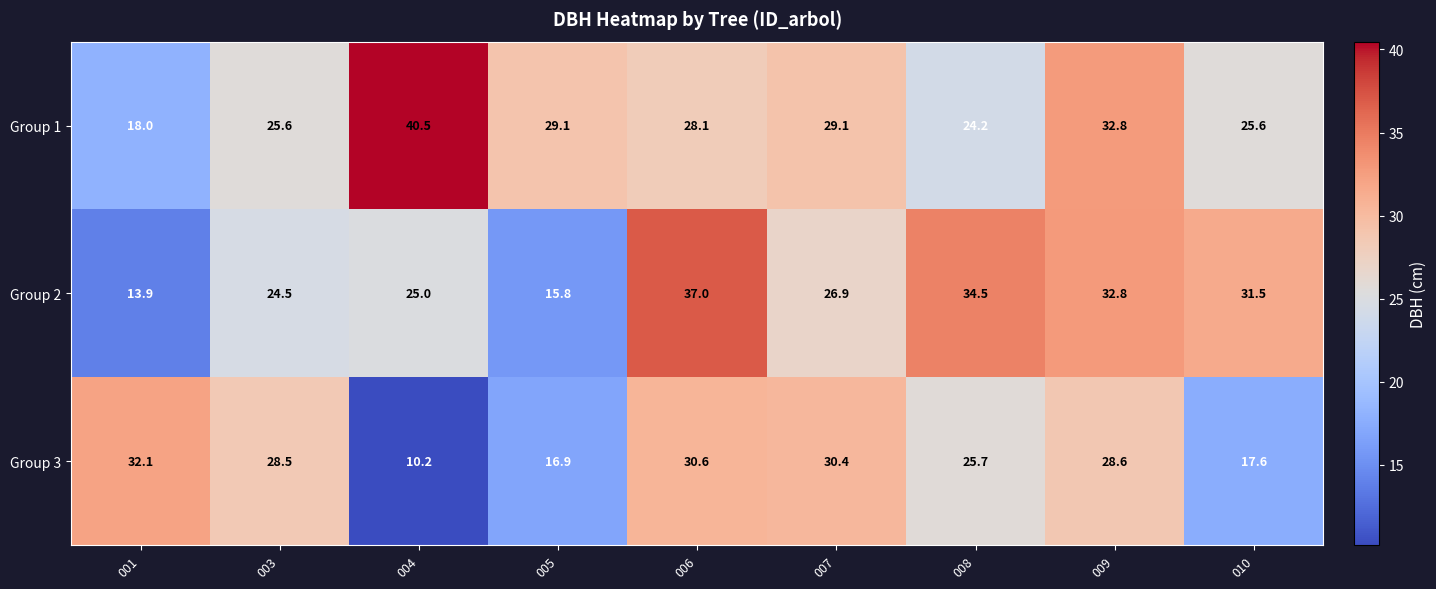

Reading right to left, transcribe all the data shown in this chart.

Group 1: 010=25.6	009=32.8	008=24.2	007=29.1	006=28.1	005=29.1	004=40.5	003=25.6	001=18.0
Group 2: 010=31.5	009=32.8	008=34.5	007=26.9	006=37.0	005=15.8	004=25.0	003=24.5	001=13.9
Group 3: 010=17.6	009=28.6	008=25.7	007=30.4	006=30.6	005=16.9	004=10.2	003=28.5	001=32.1